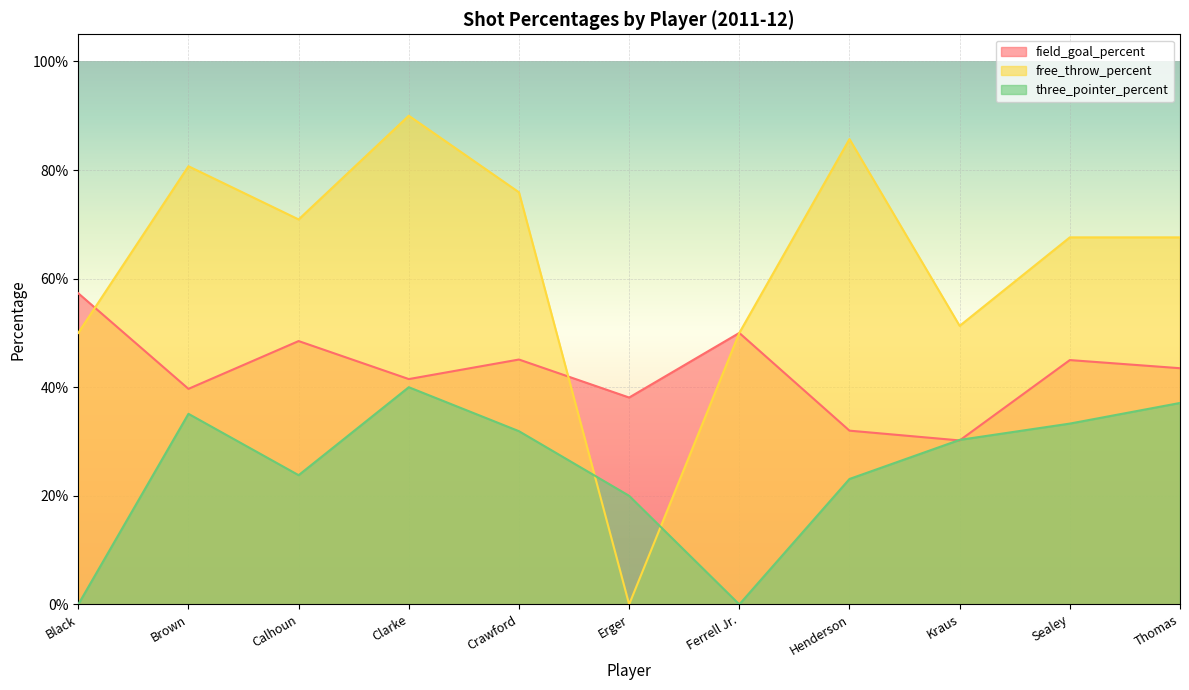

What is the label of the 9th point from the right?

Calhoun